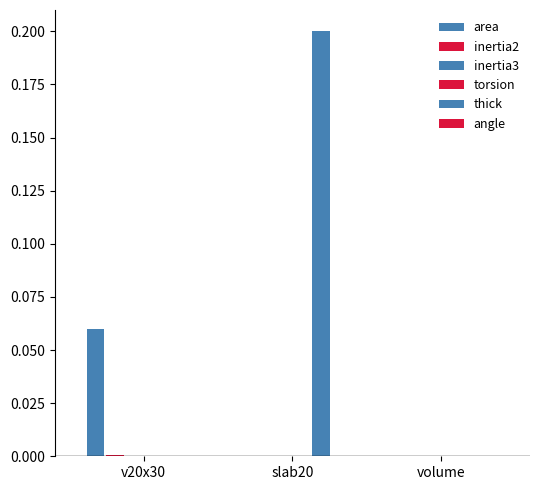

How many data points does each series have?

3